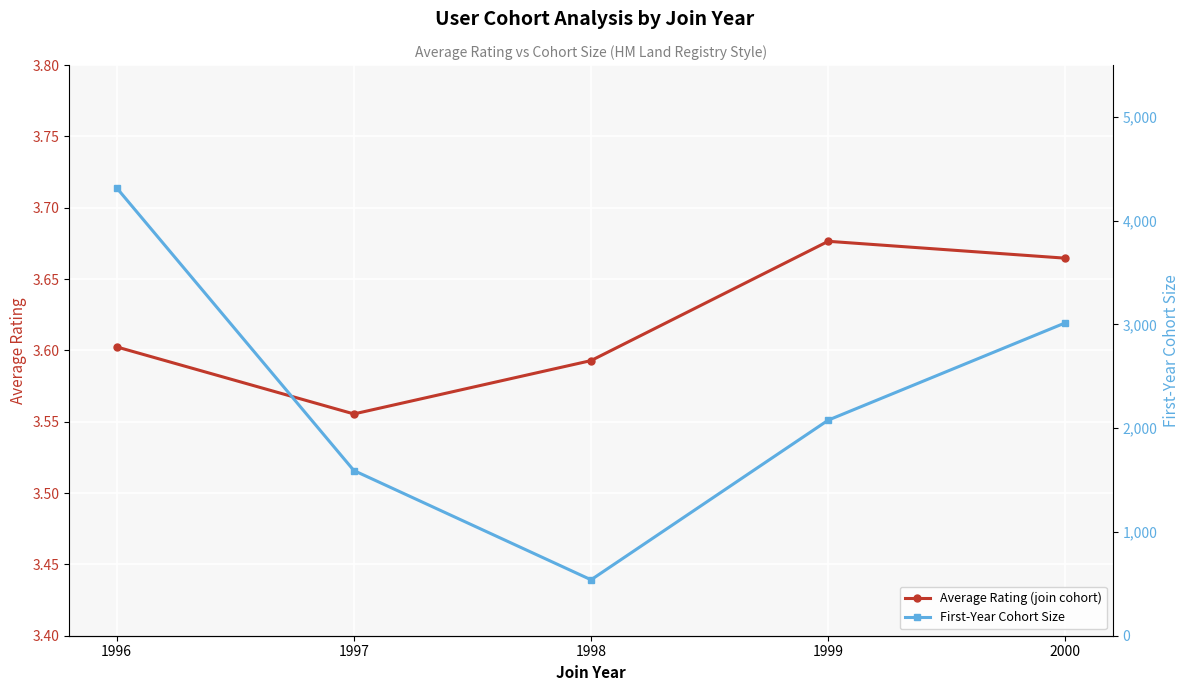

At which label does Average Rating (join cohort) reach its peak?

1999